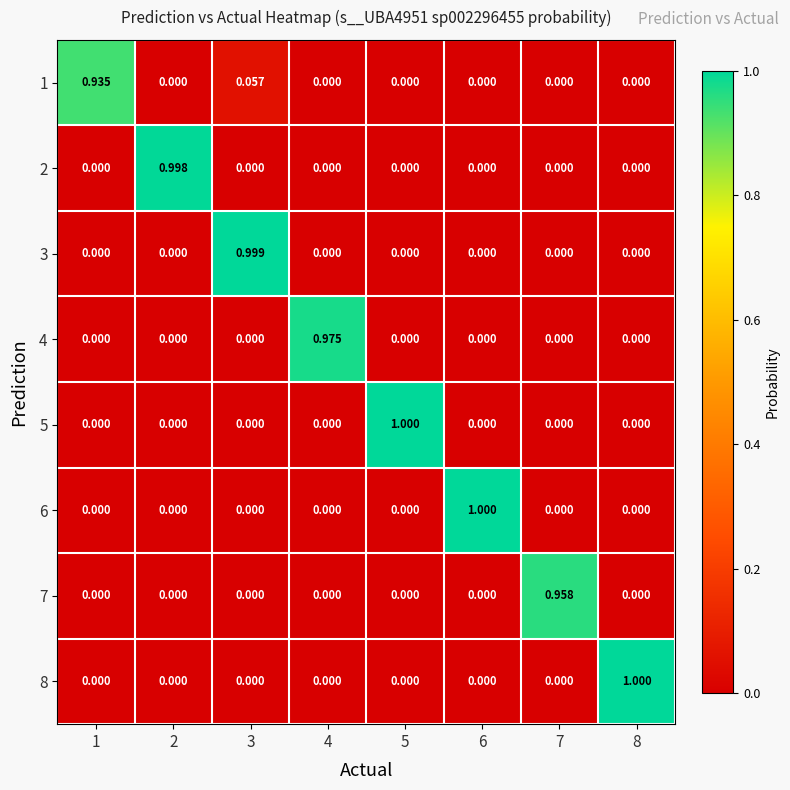

Is the value of 7 at 4 greater than the value of 3 at 3?

No